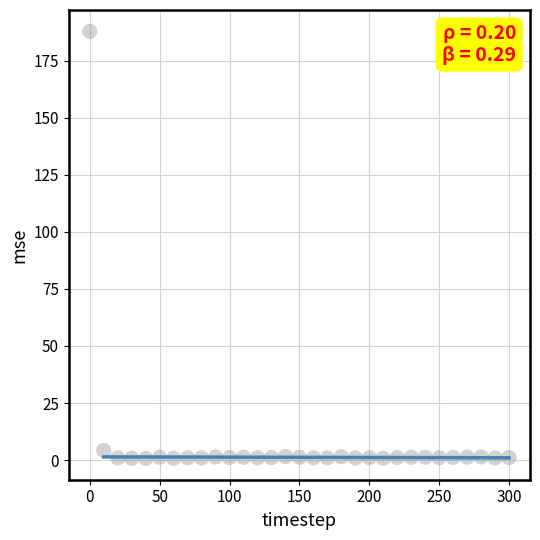

What is the range of X values (max minus min)?

300.0